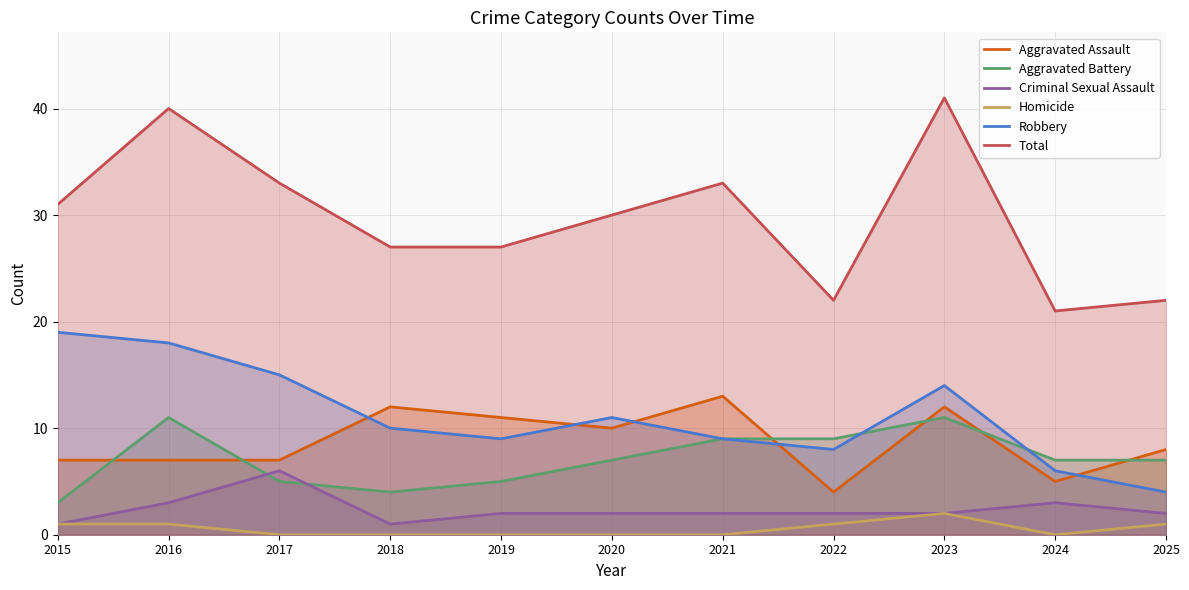

What is the sum of all Homicide values?

6